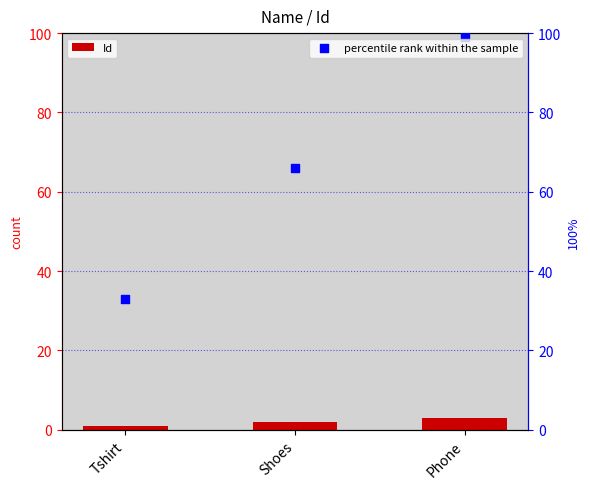

What are all the series names shown in the legend?

Id, percentile rank within the sample